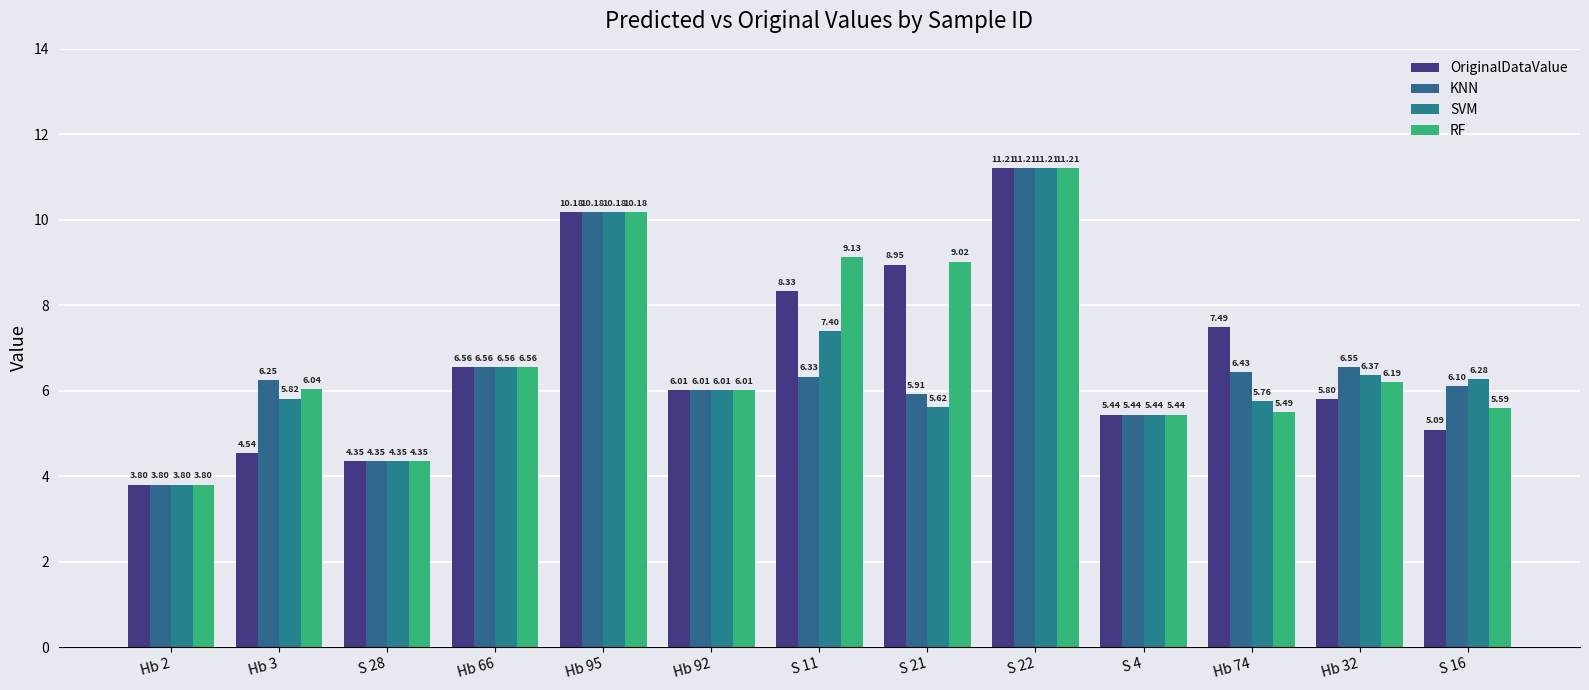

Is the value of OriginalDataValue at Hb 32 greater than the value of KNN at S 22?

No